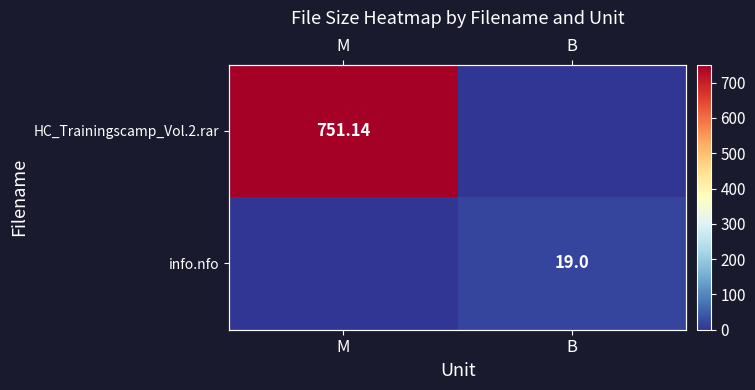

The info.nfo series shows 0.0 at M. True or false?

True